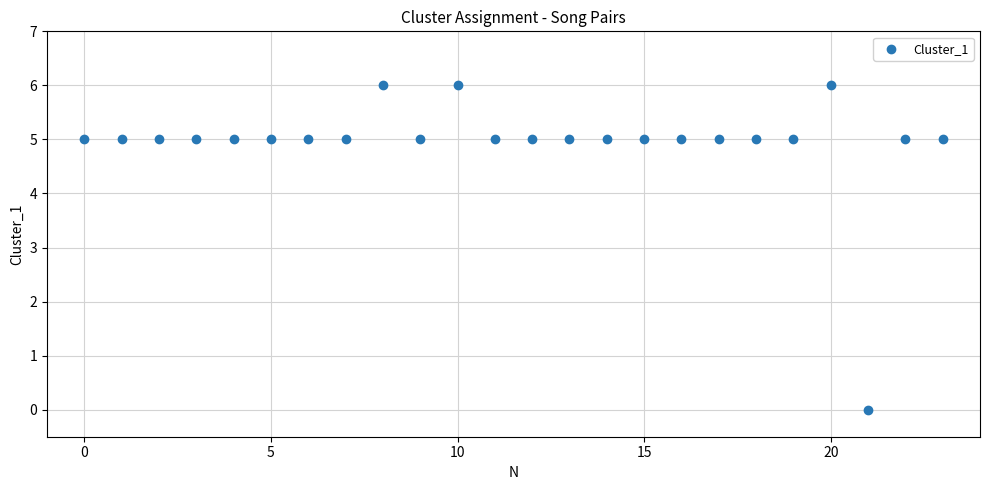

What is the range of Y values (max minus min)?

6